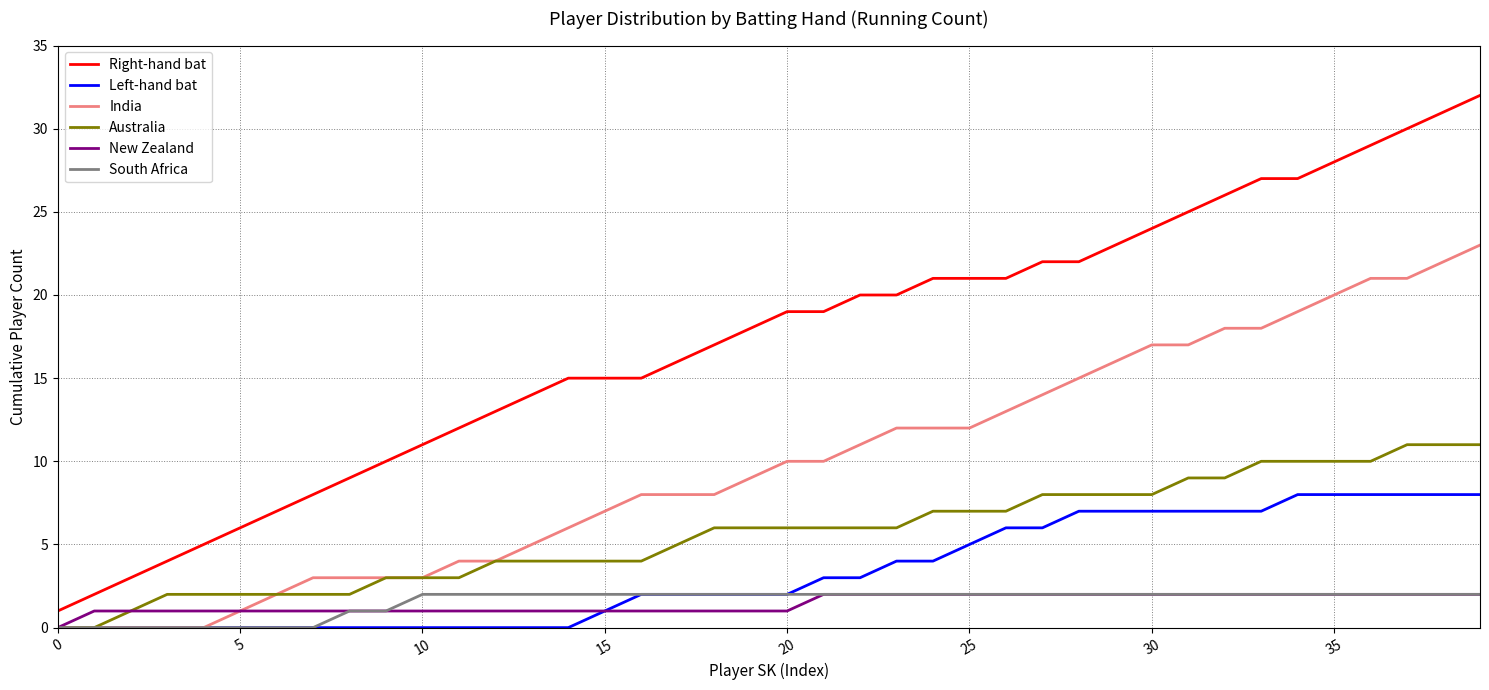

Which series has the largest total across all categories?

Right-hand bat